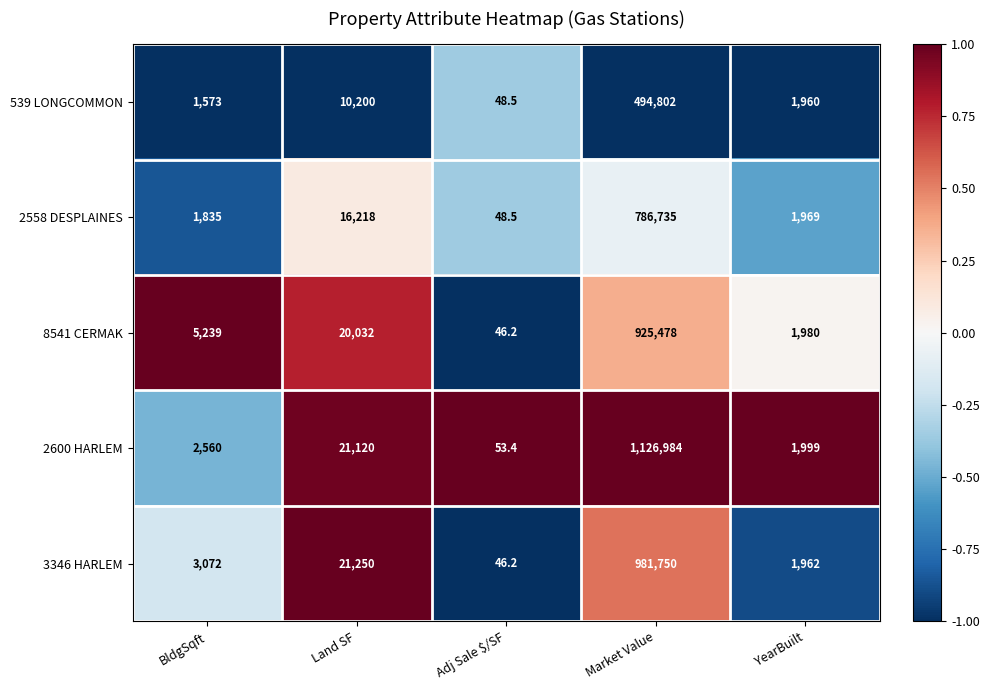

What is the greatest value displayed?

1126984.0